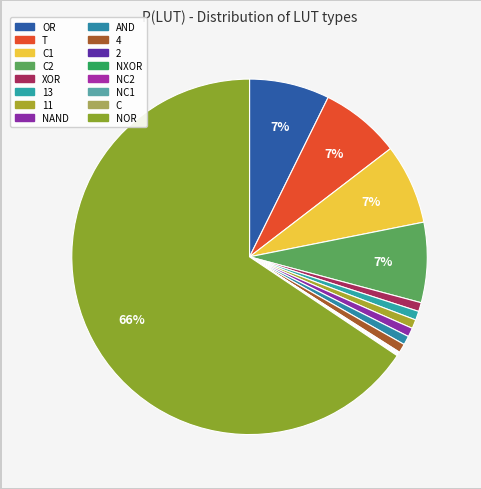

How many slices are in this pie chart?

16